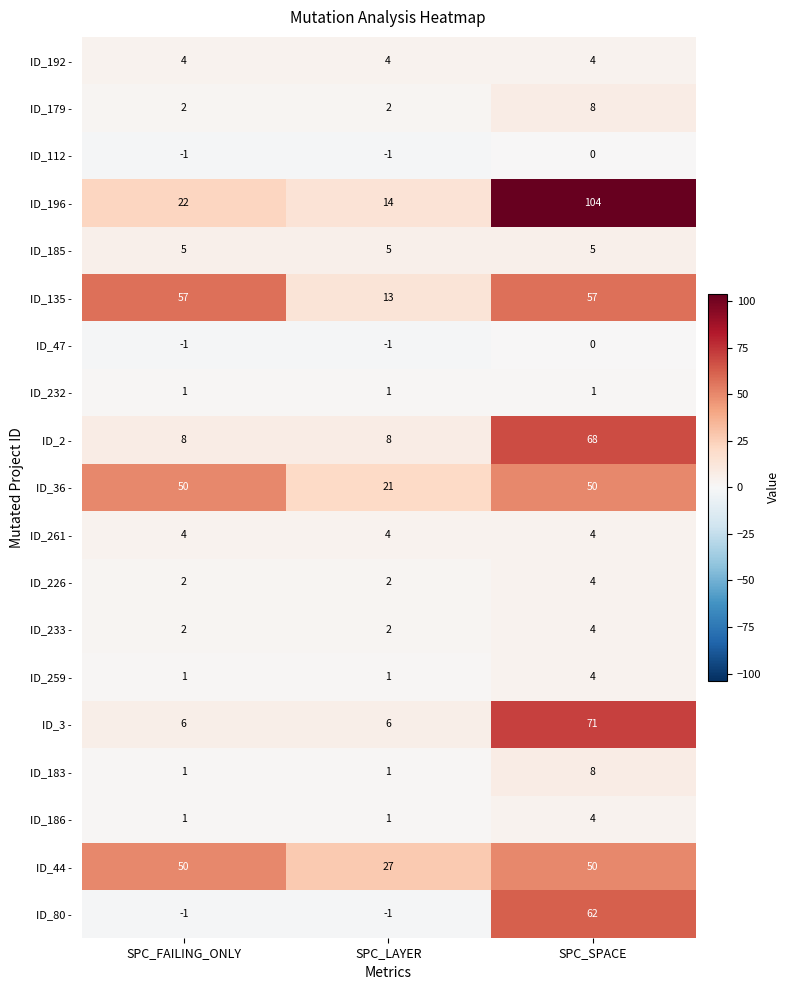

Which category has the highest value across all series?

SPC_SPACE